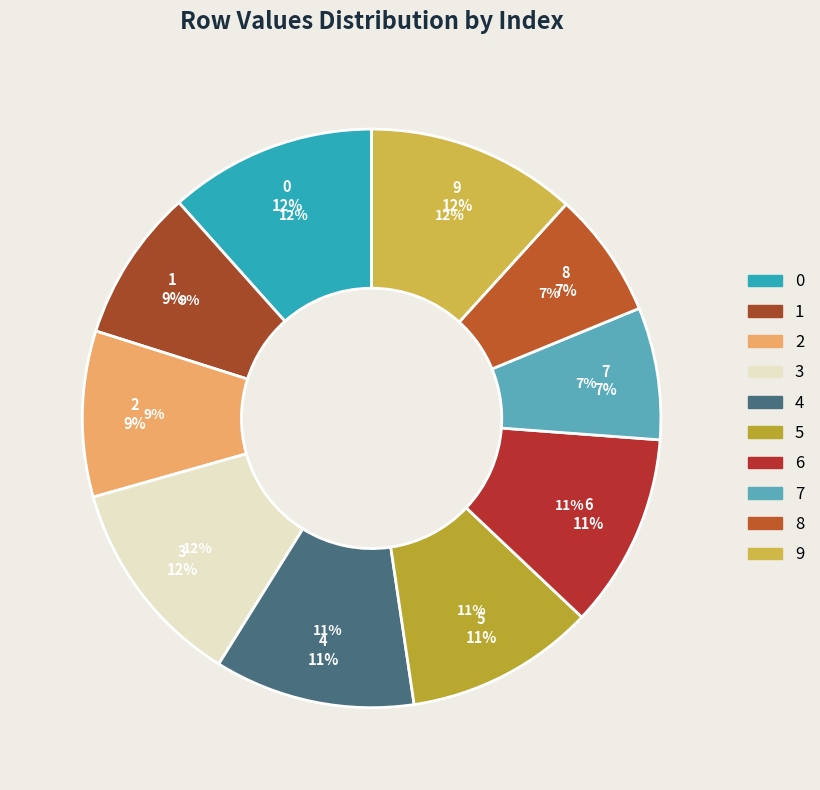

To the nearest percent, what is the difference between the largest and smallest slice percentages?

5%